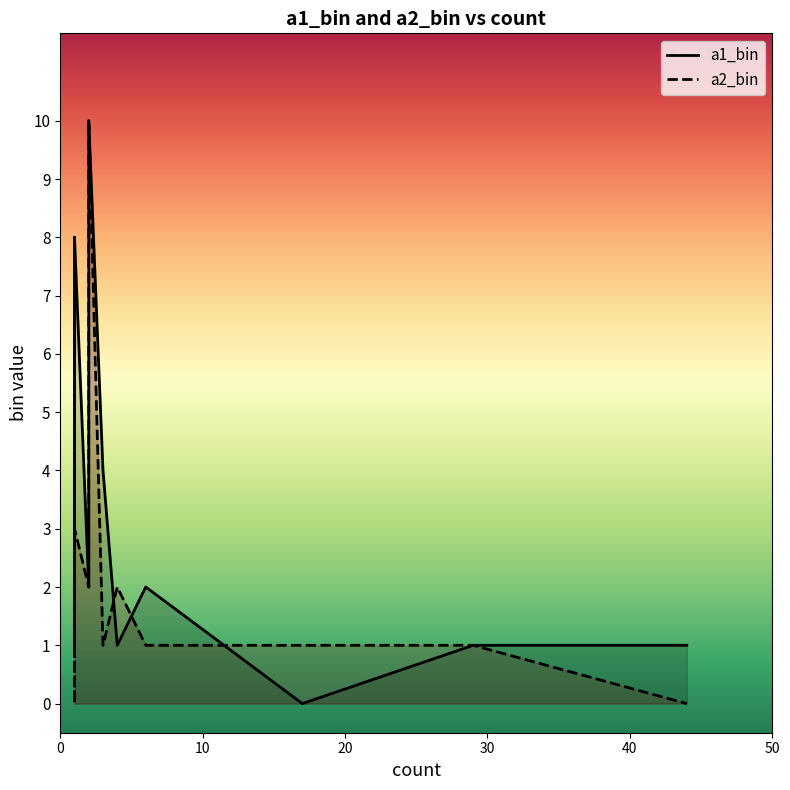

True or false: a1_bin and a2_bin intersect in this chart.

True